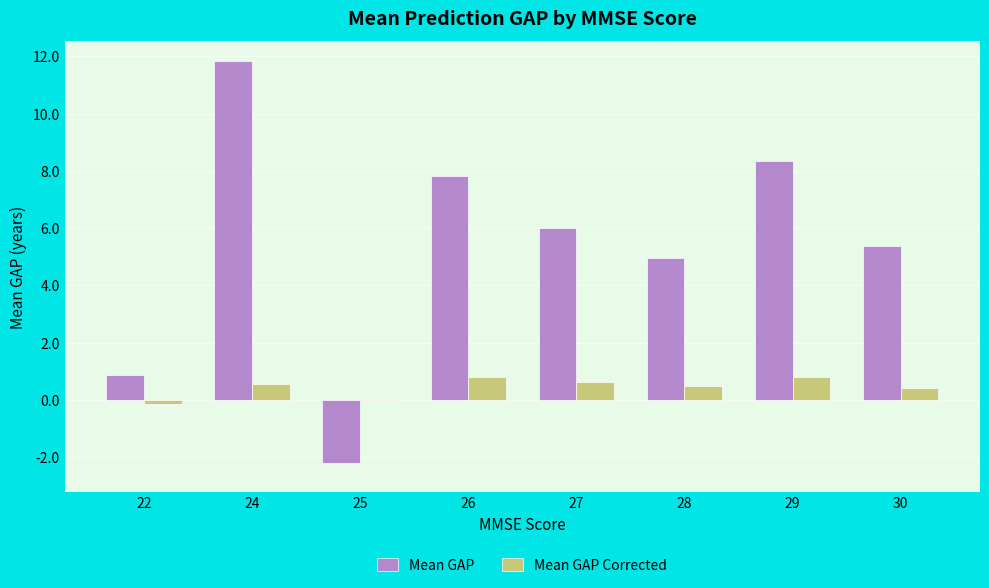

The Mean GAP Corrected series shows 0.5 at 28. True or false?

True